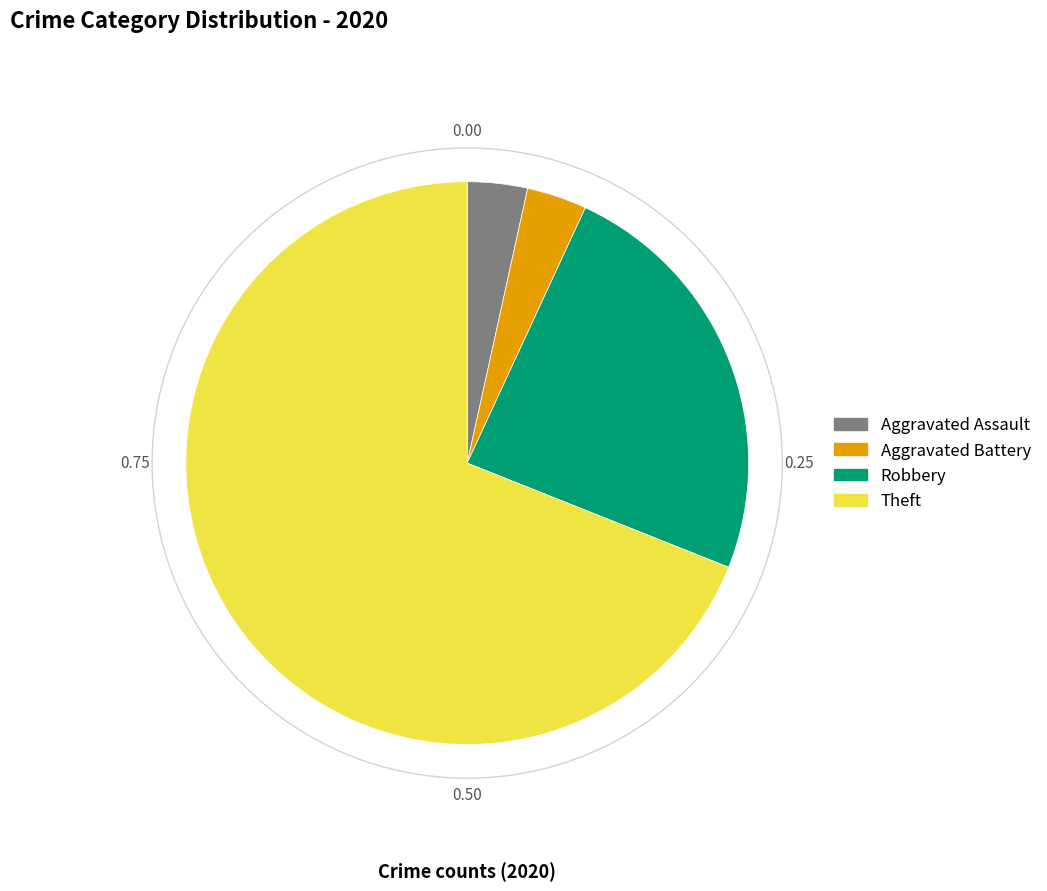

What is the largest slice in the pie chart?

Theft